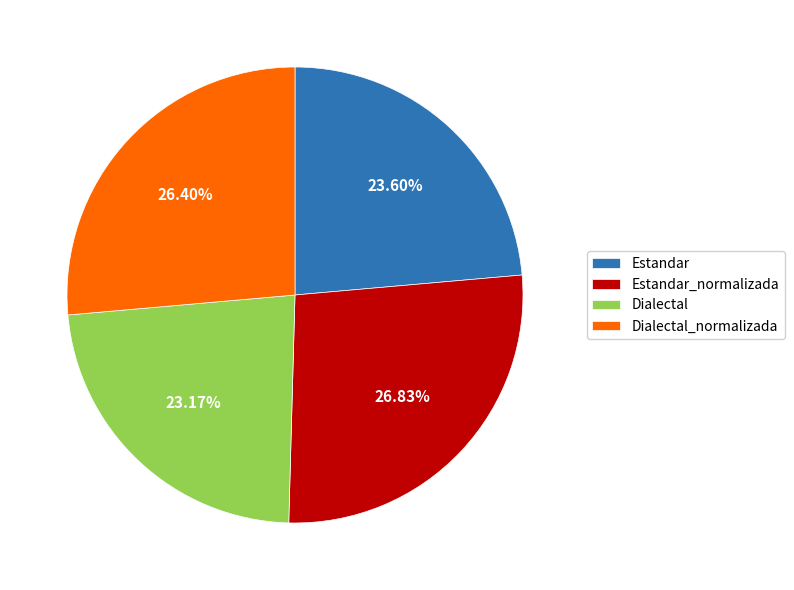

To the nearest percent, what is the combined percentage of Estandar_normalizada and Dialectal_normalizada?

53%